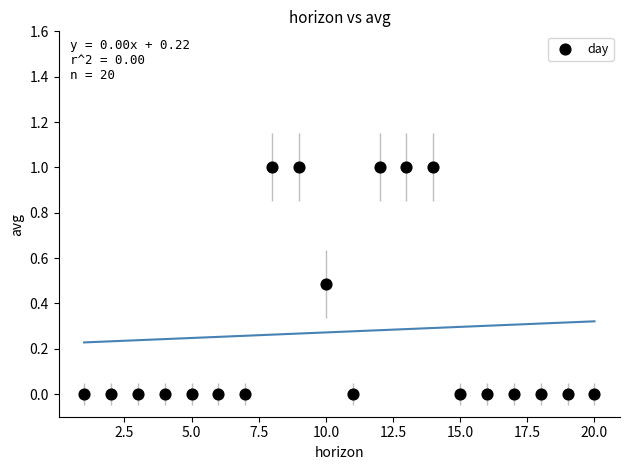

What is the range of Y values (max minus min)?

1.0